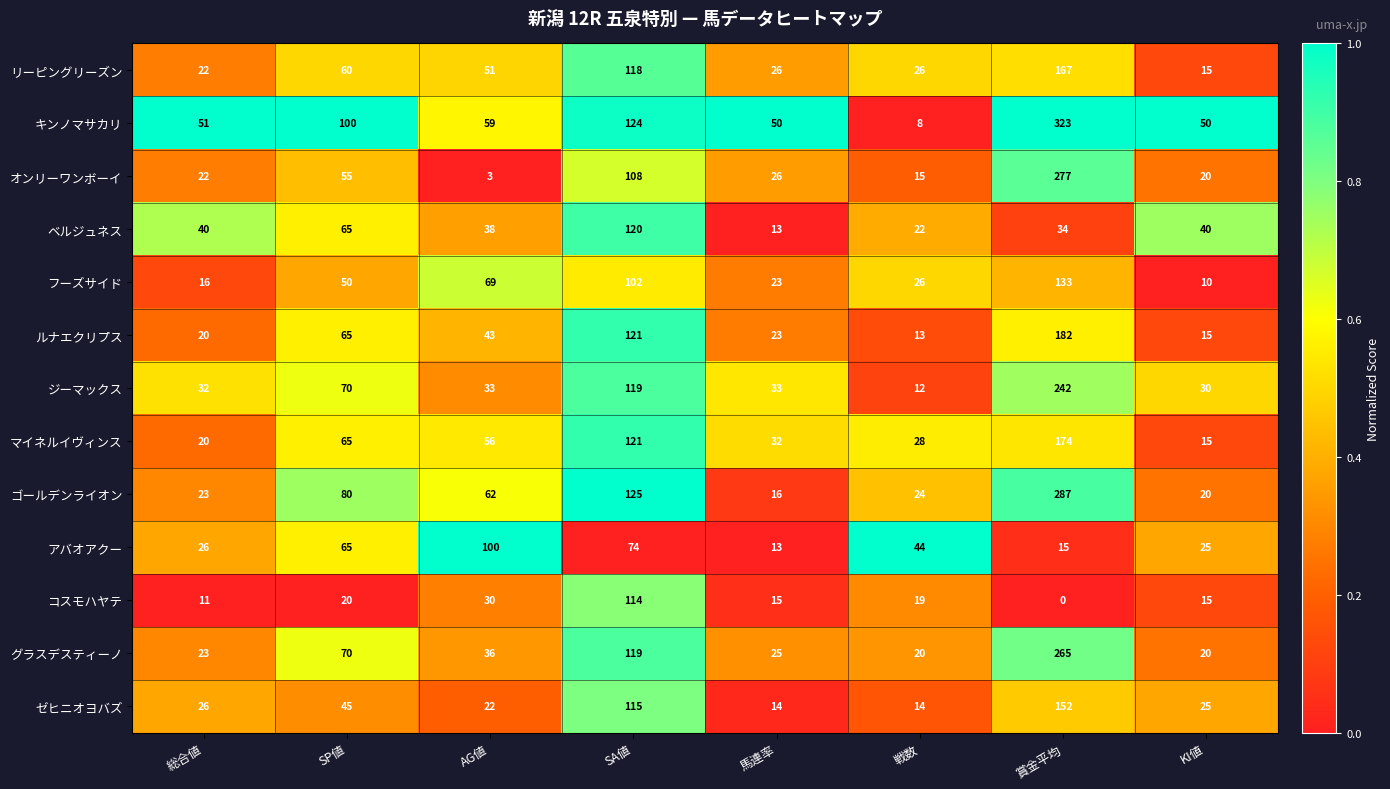

Which series has the largest range (max minus min)?

キンノマサカリ